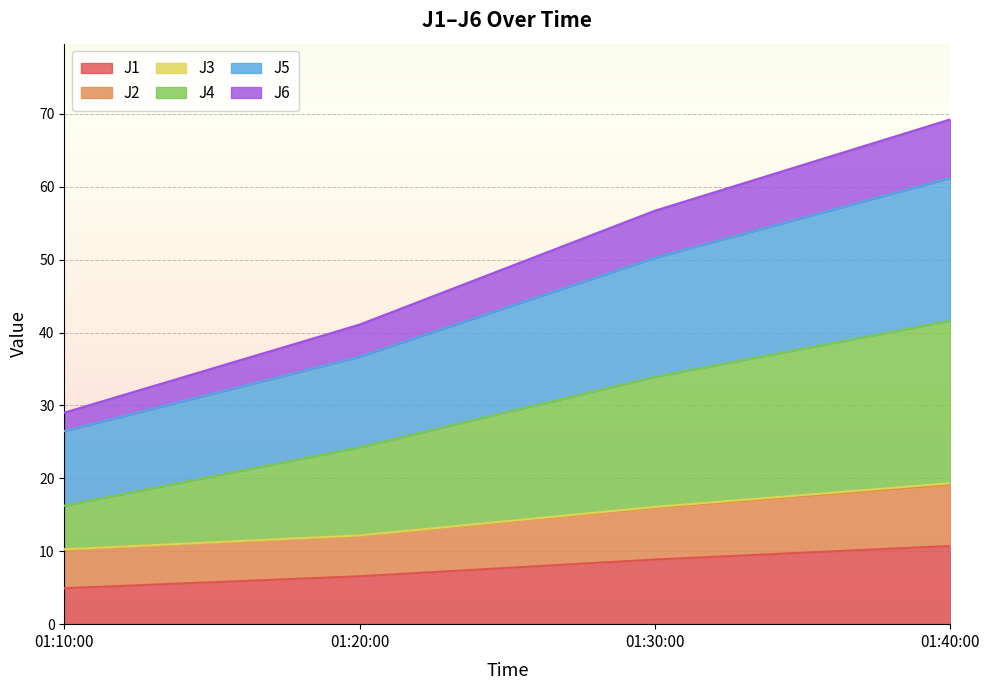

True or false: J1 has a value of 3.4 at 01:30:00.

False